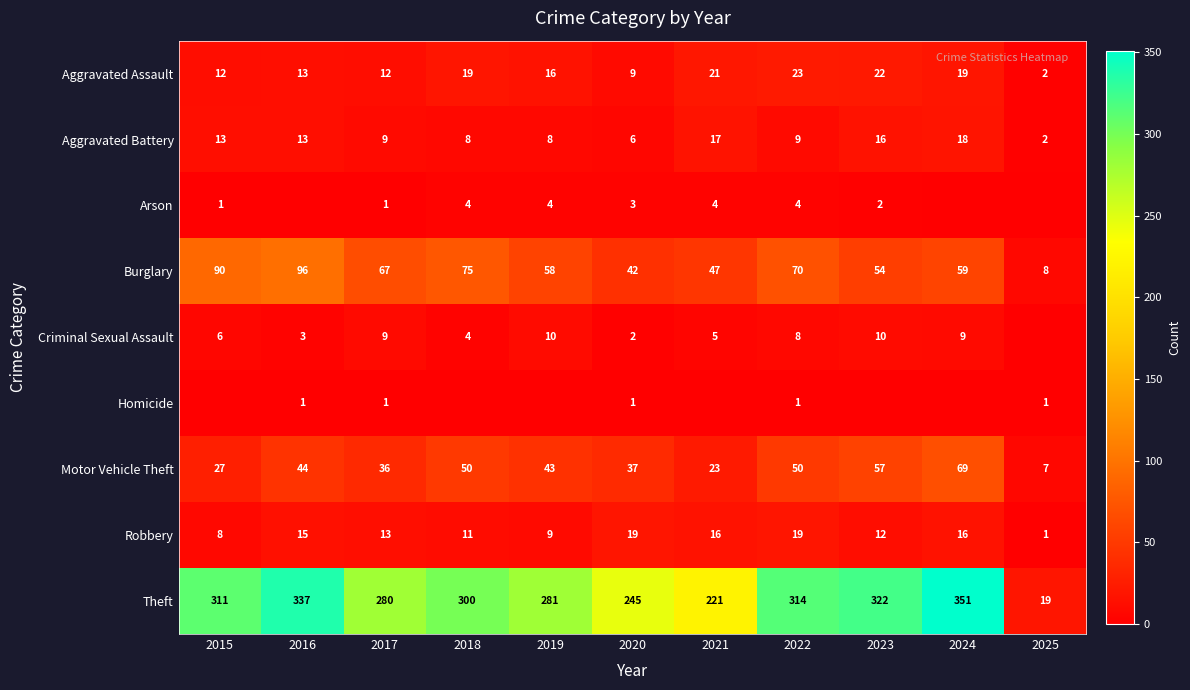

True or false: Motor Vehicle Theft has a value of 37 at 2021.

False